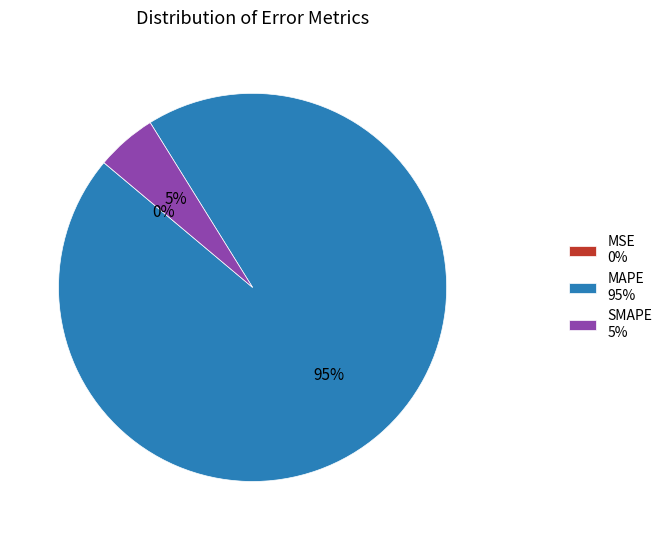

Which has a higher value, SMAPE 5% or MAPE 95%?

MAPE 95%